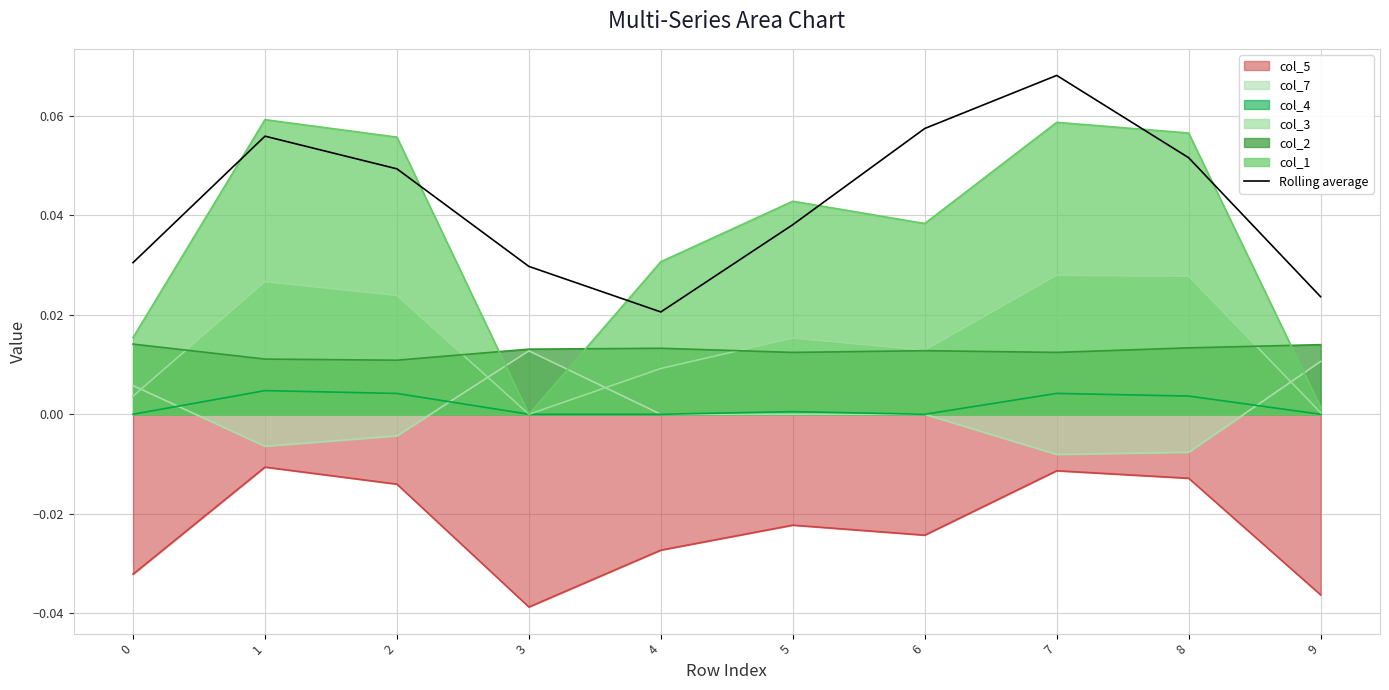

Reading left to right, list all the values displayed in this chart.

0.0	0.1	0.0	0.0	0.0	0.0	0.1	0.1	0.1	0.0